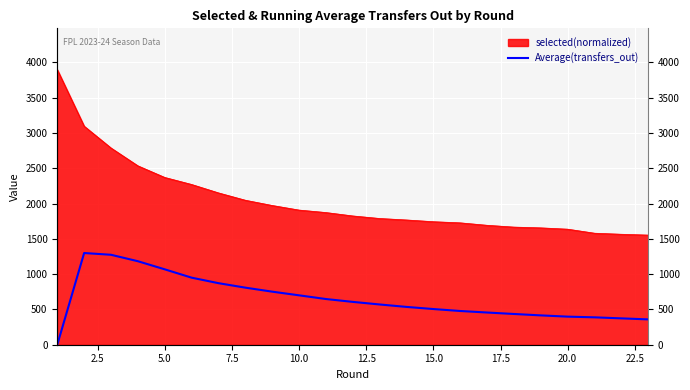

Reading right to left, list all the values displayed in this chart.

358.8	373.3	388.0	397.8	415.5	435.4	456.1	477.8	505.4	535.6	570.1	606.8	647.3	699.7	751.7	808.4	871.9	949.8	1068.0	1182.8	1274.0	1299.0	0.0